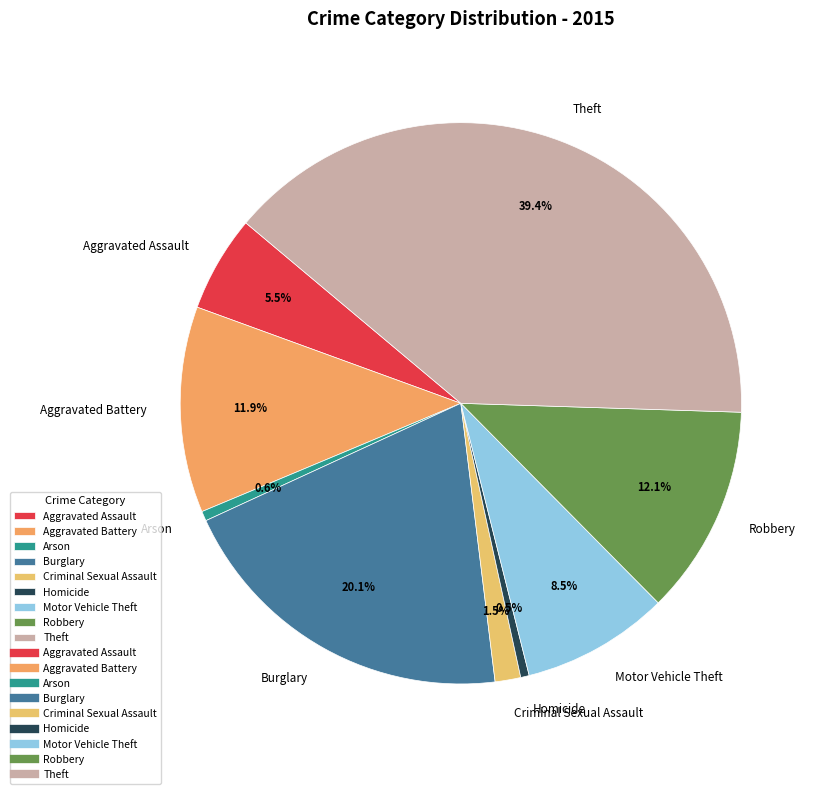

Count the number of slices in the pie.

9